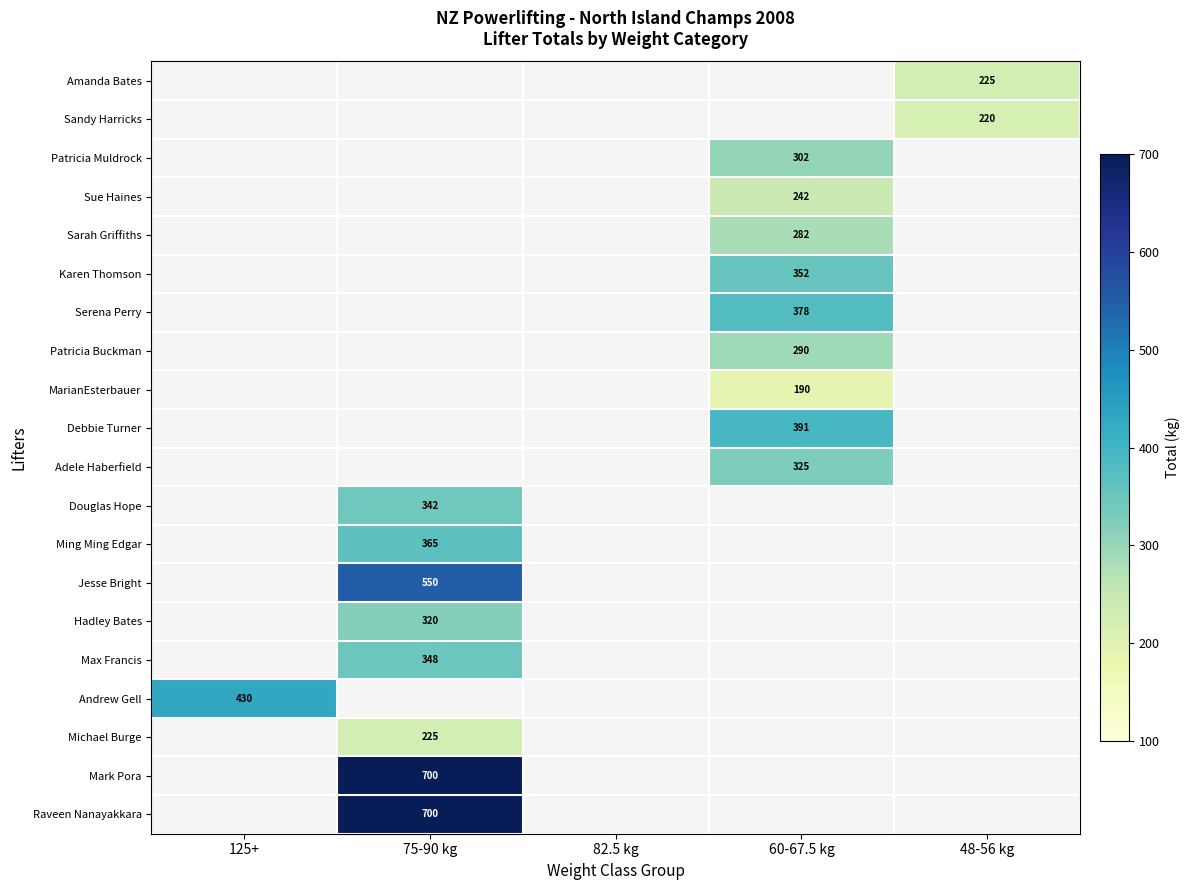

Is it true that Mark Pora equals 468 at 75-90 kg?

False